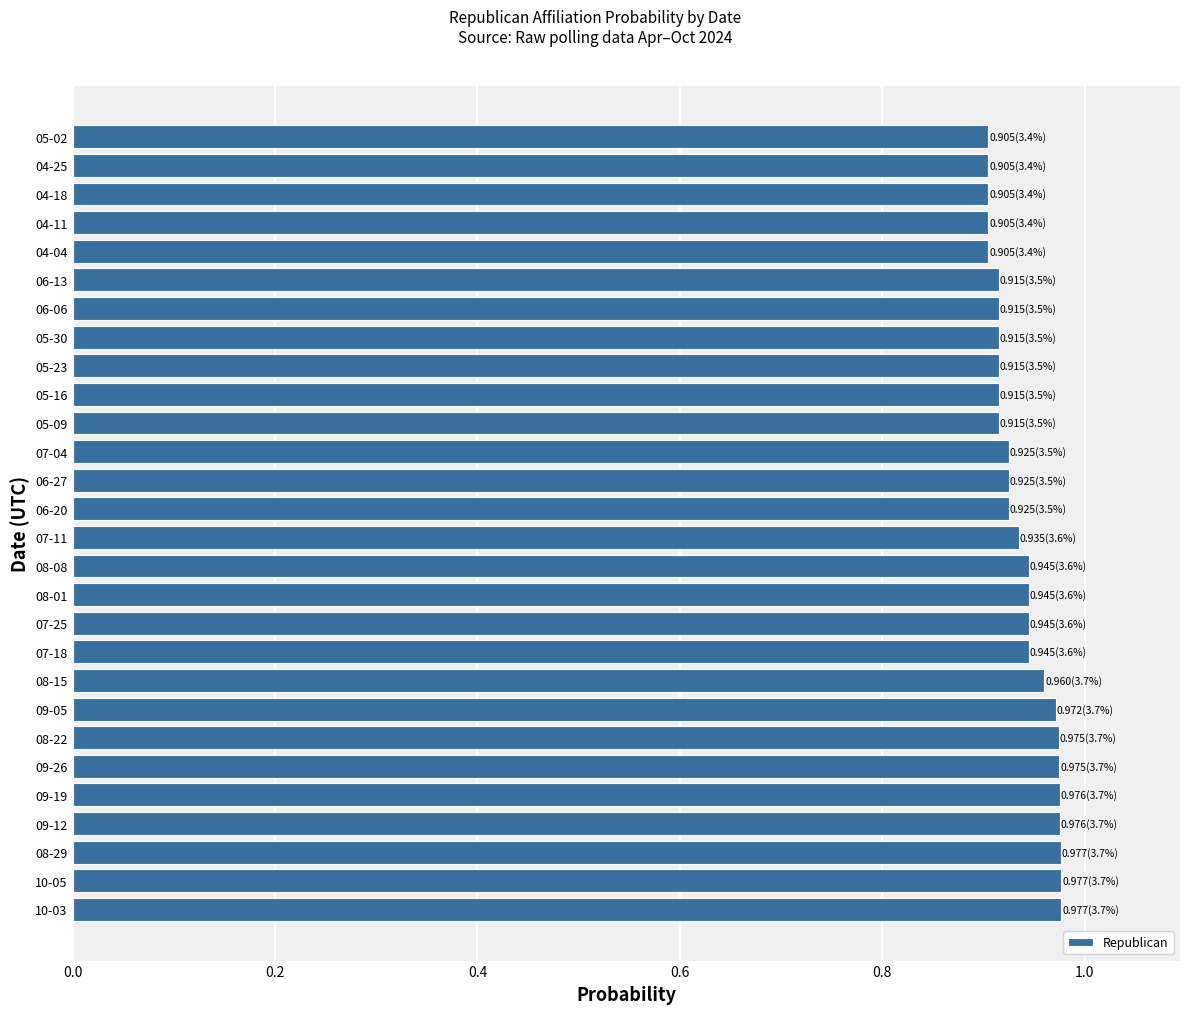

Between 10-03 and 05-23, which is larger?

10-03